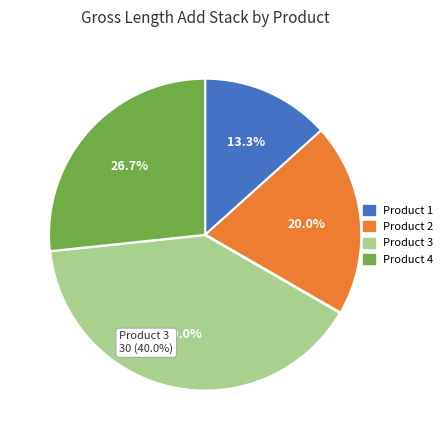

How many slices are in this pie chart?

4